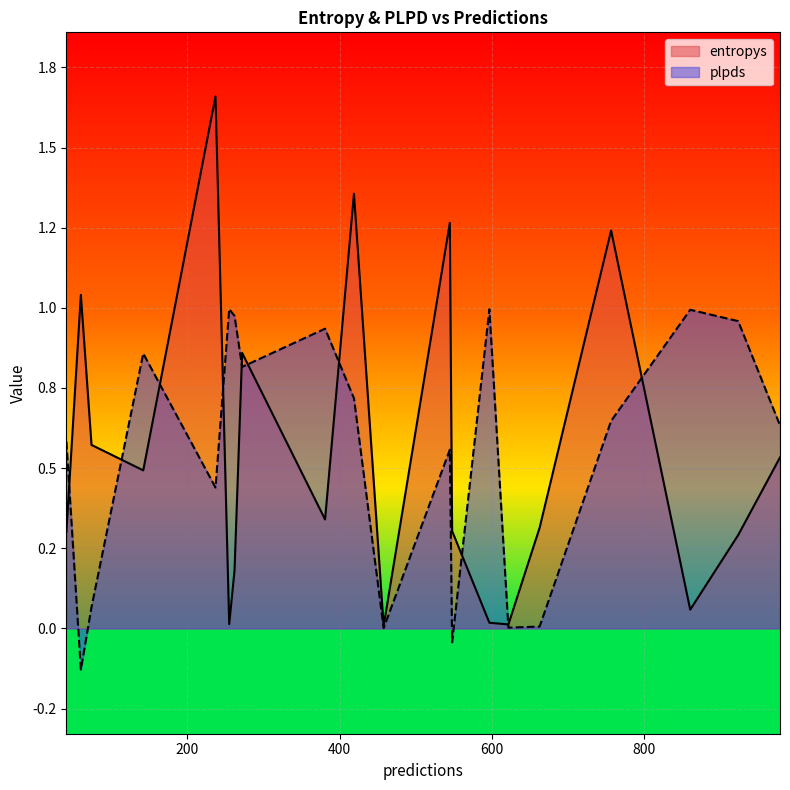

Rank the series at 548 from lowest to highest value.

plpds, entropys